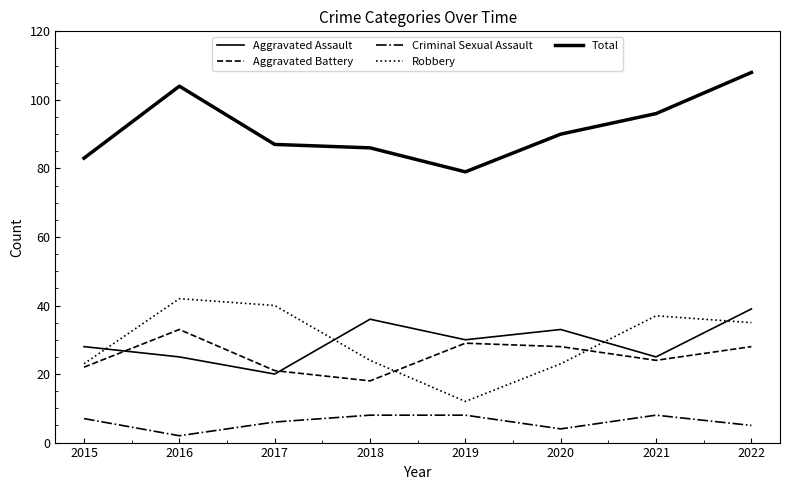

Which series has the largest range (max minus min)?

Robbery